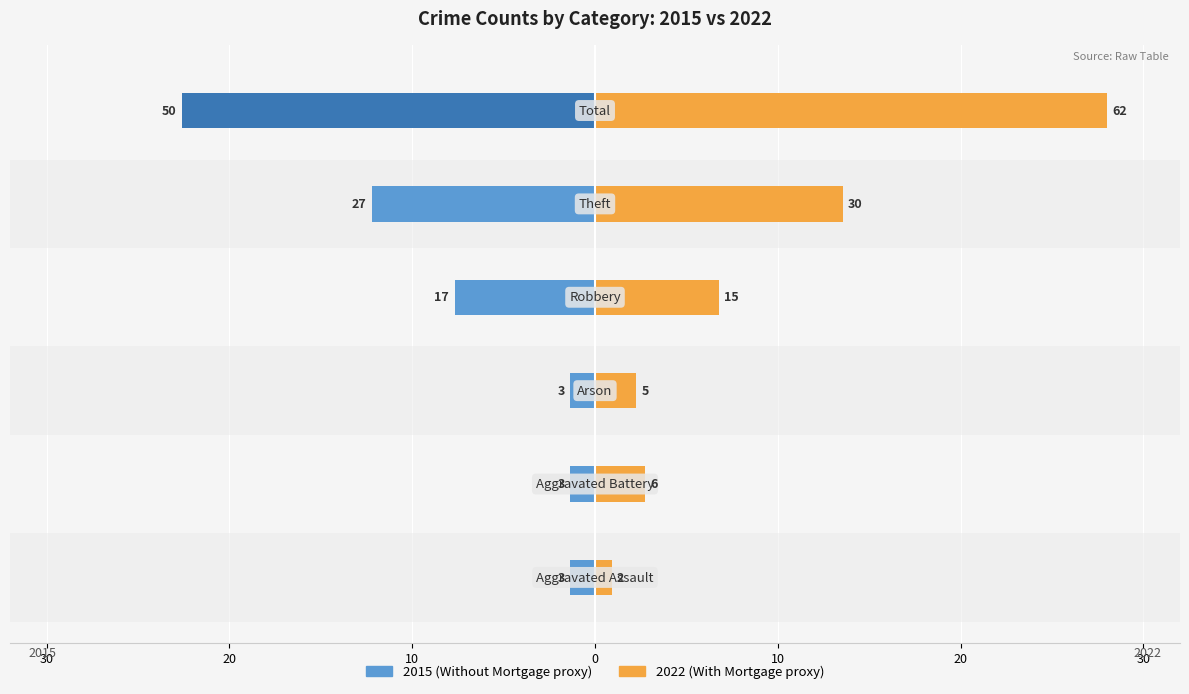

The With Mortgage series shows 1.7 at 20. True or false?

False